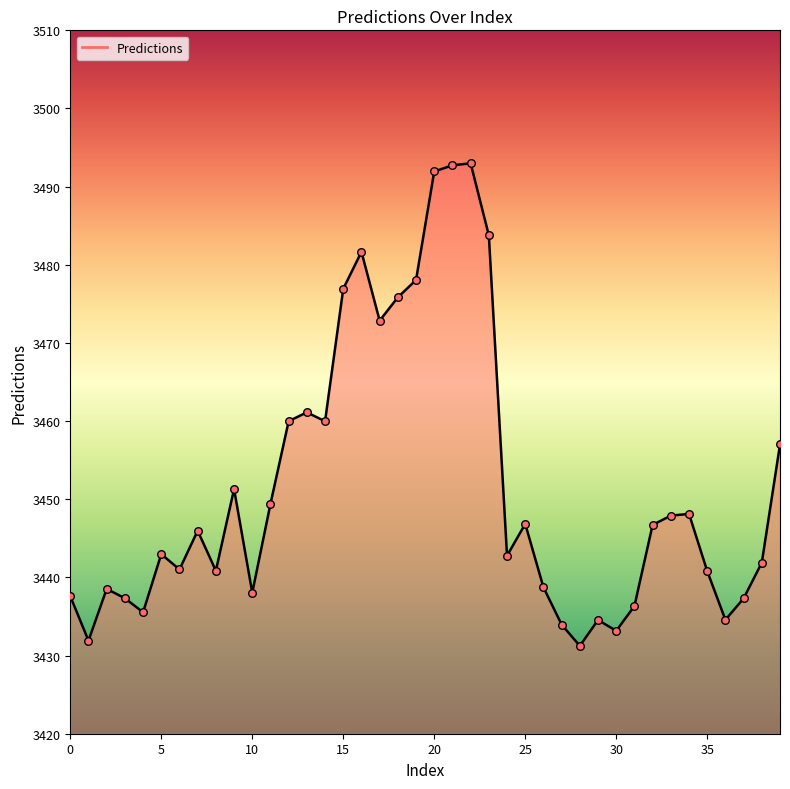

What is the difference between the maximum and minimum values?

61.7